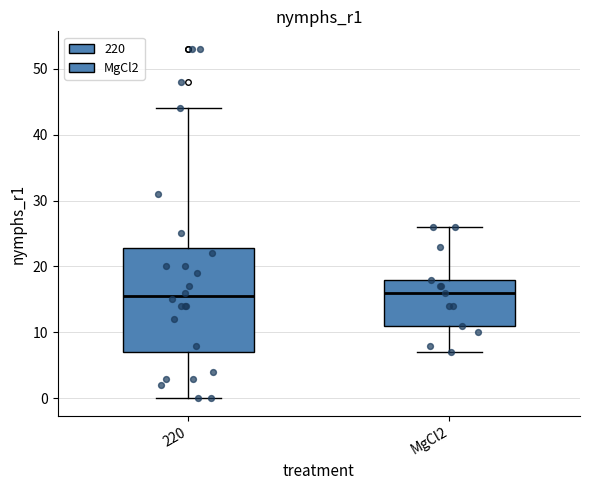

Comparing the boxes themselves (not the whiskers), which one is the tallest?

220